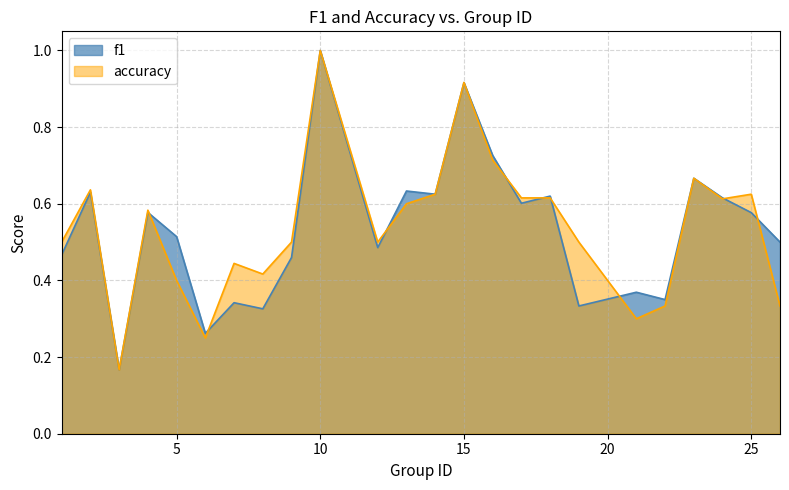

What is the greatest value displayed?

1.0